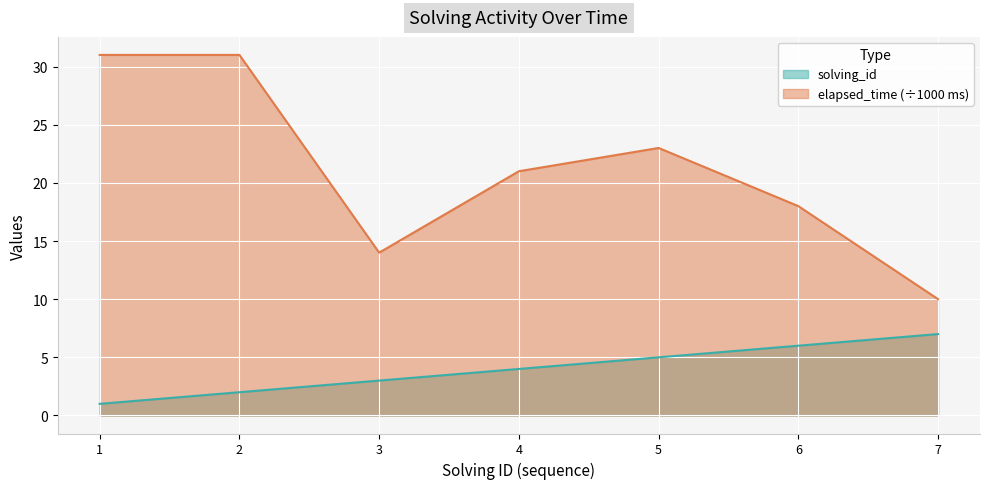

True or false: solving_id has a value of 5 at 5.

True